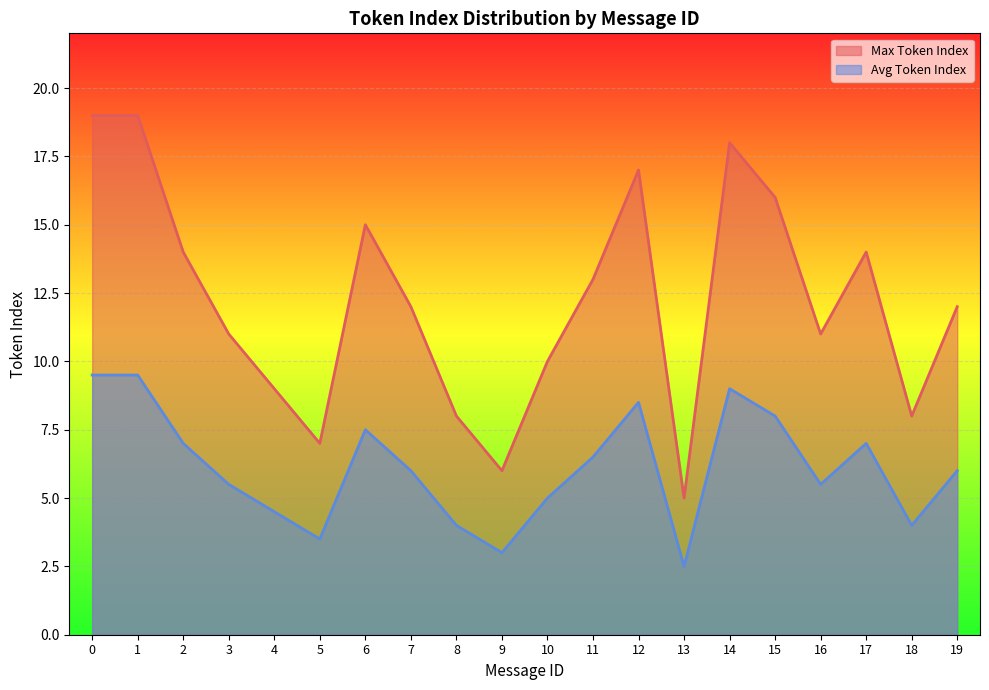

Reading left to right, extract all data points from this chart.

Max Token Index: 0=19.0	1=19.0	2=14.0	3=11.0	4=9.0	5=7.0	6=15.0	7=12.0	8=8.0	9=6.0	10=10.0	11=13.0	12=17.0	13=5.0	14=18.0	15=16.0	16=11.0	17=14.0	18=8.0	19=12.0
Avg Token Index: 0=9.5	1=9.5	2=7.0	3=5.5	4=4.5	5=3.5	6=7.5	7=6.0	8=4.0	9=3.0	10=5.0	11=6.5	12=8.5	13=2.5	14=9.0	15=8.0	16=5.5	17=7.0	18=4.0	19=6.0